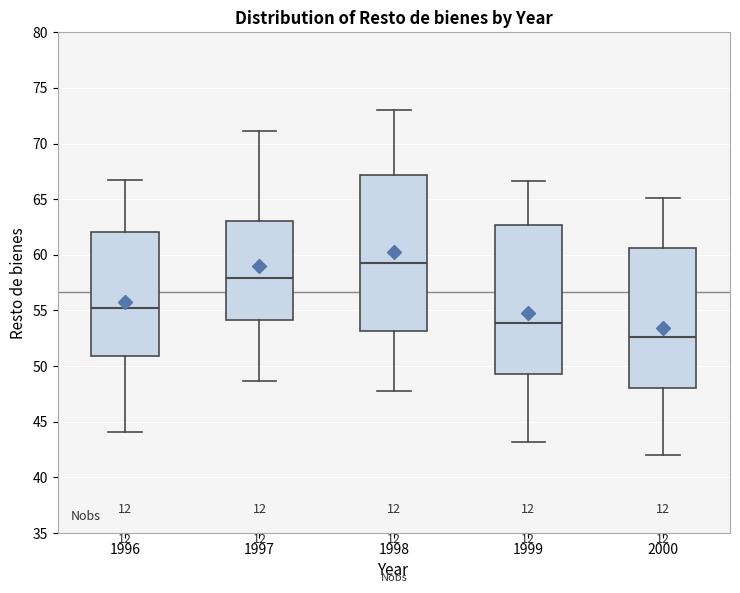

Where does the upper whisker of the box at x = 1998 end on the y-axis? The values are not printed on the chart, so give them approximately, as read against the axis.

73.0